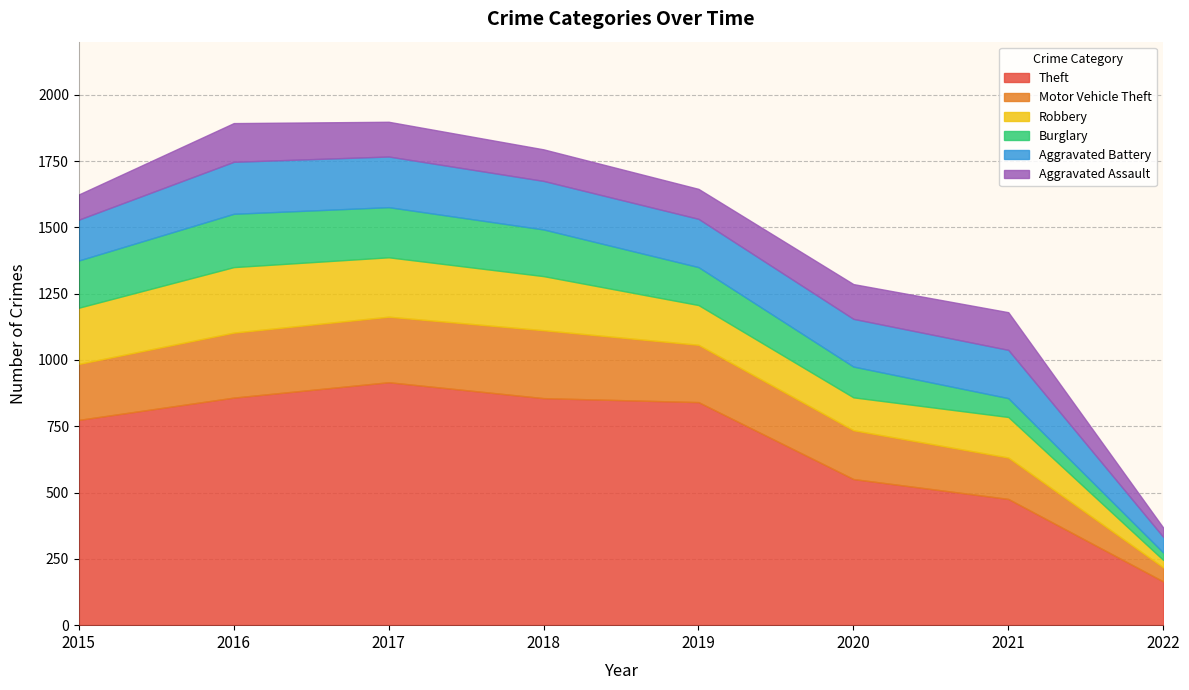

List the labels in order of Aggravated Battery value, smallest first.

2022, 2015, 2020, 2019, 2021, 2018, 2017, 2016